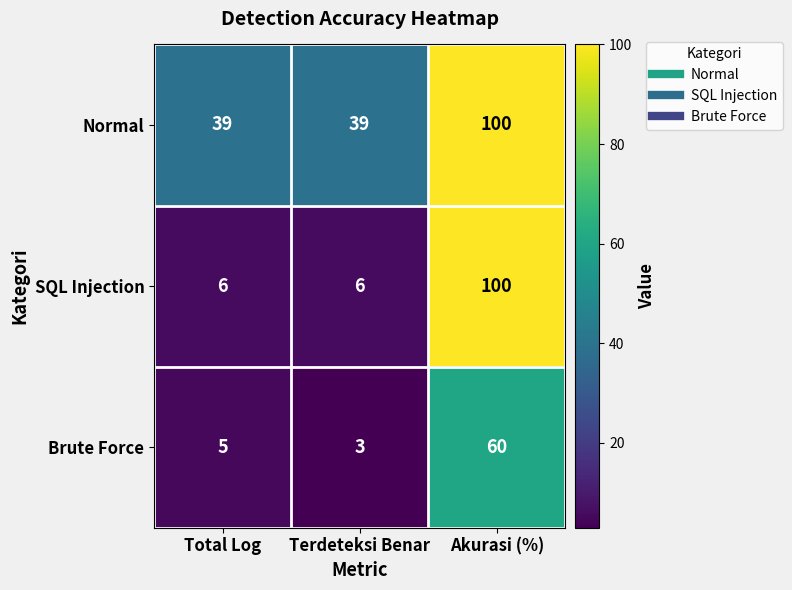

What is the total value across all series at Total Log?

50